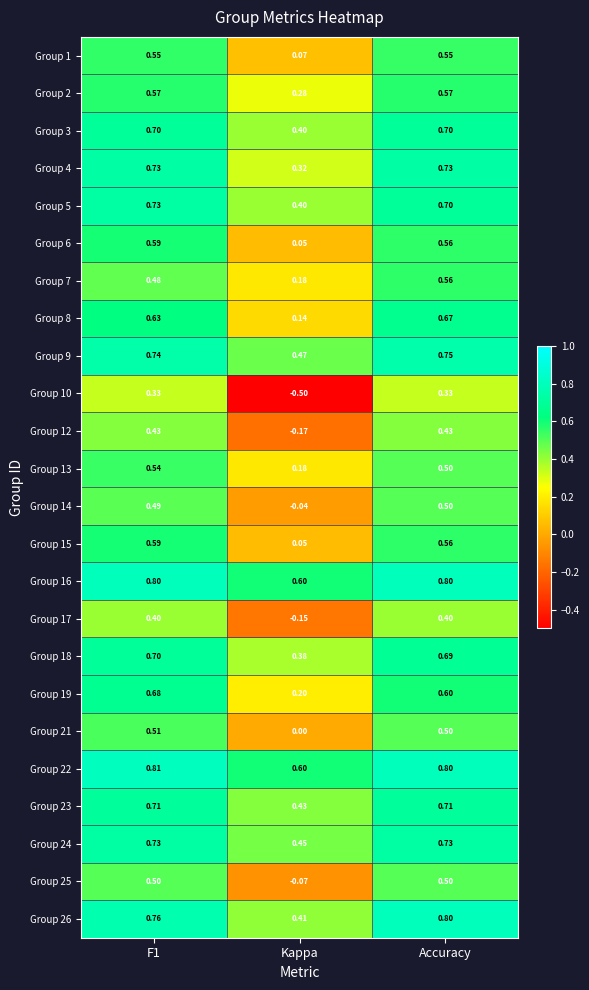

At which label is Group 4 closest to 0?

Kappa